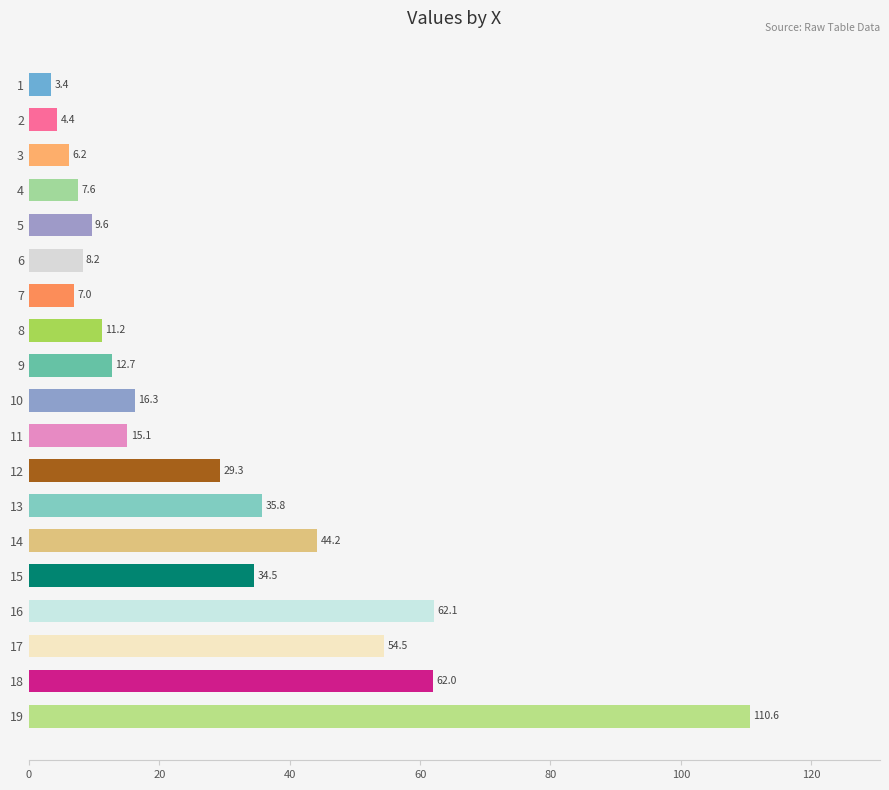

Where is the data nearest to the value 57?

17